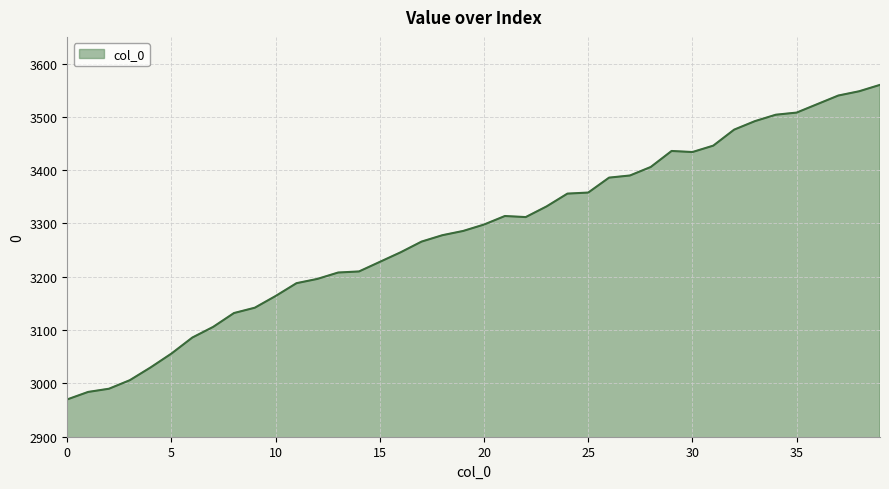

How many series are shown in this chart?

1